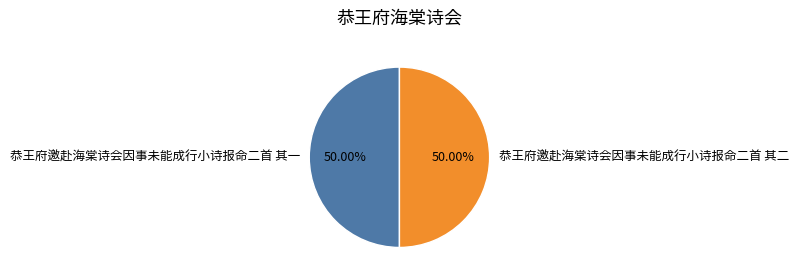

How many slices are in this pie chart?

2